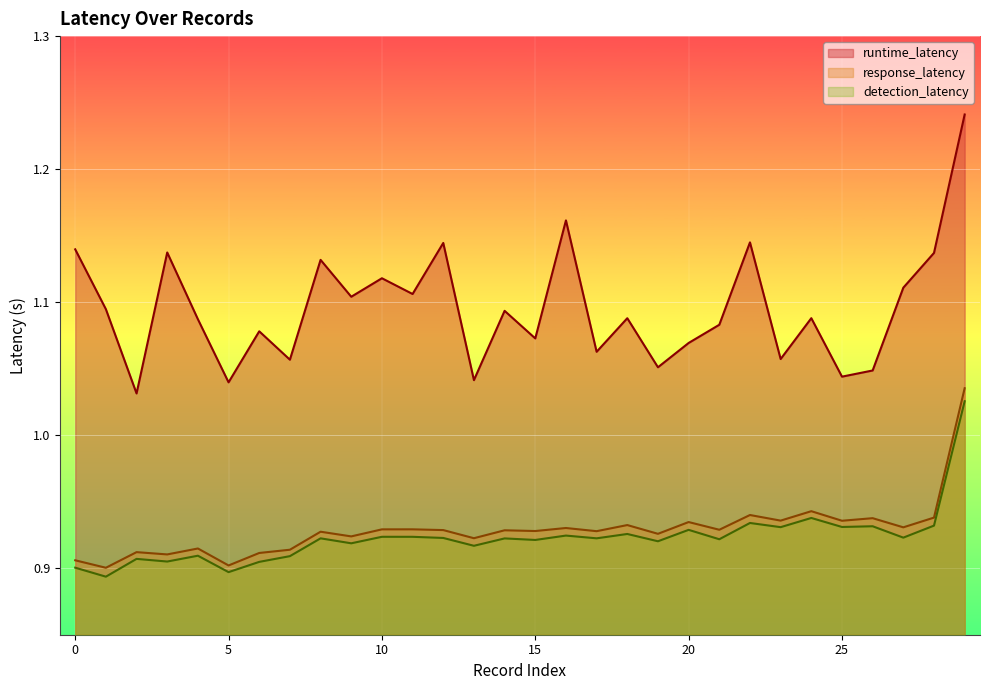

What is the difference between the maximum and minimum values in the detection_latency series?

0.1